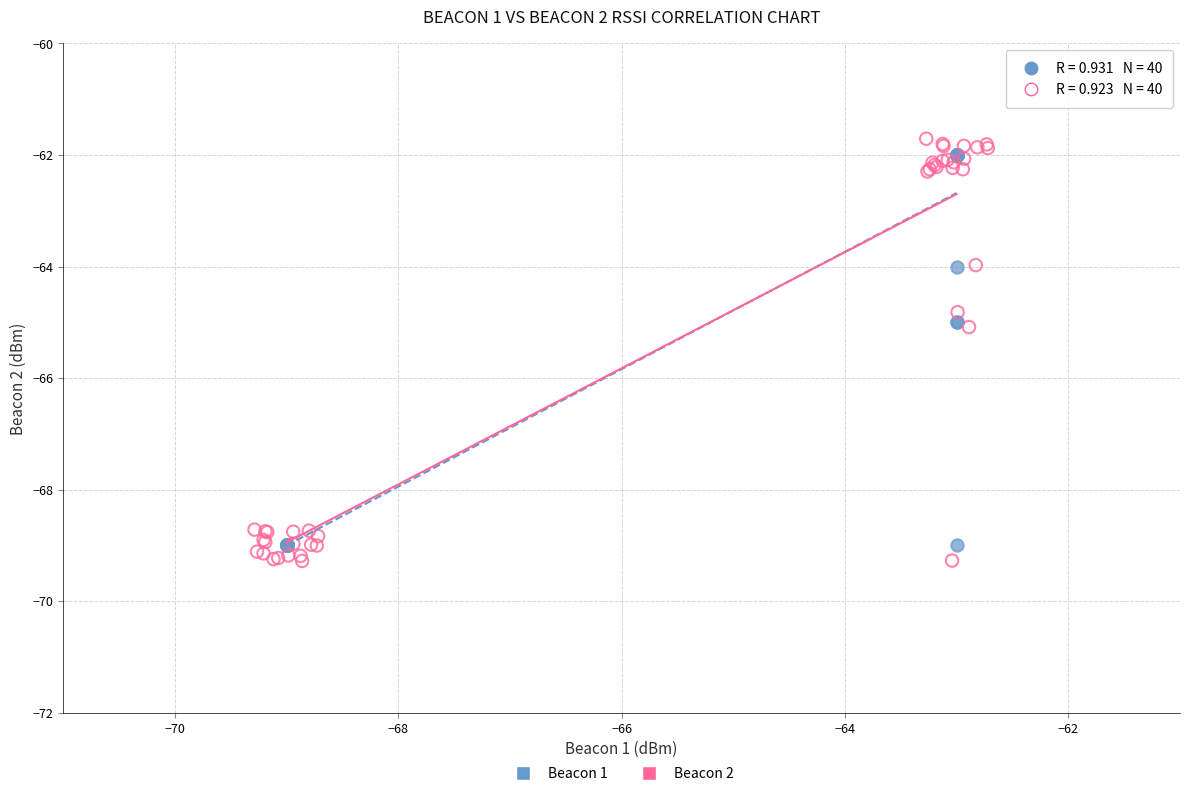

Which series has the largest Y range (max minus min)?

Beacon 2